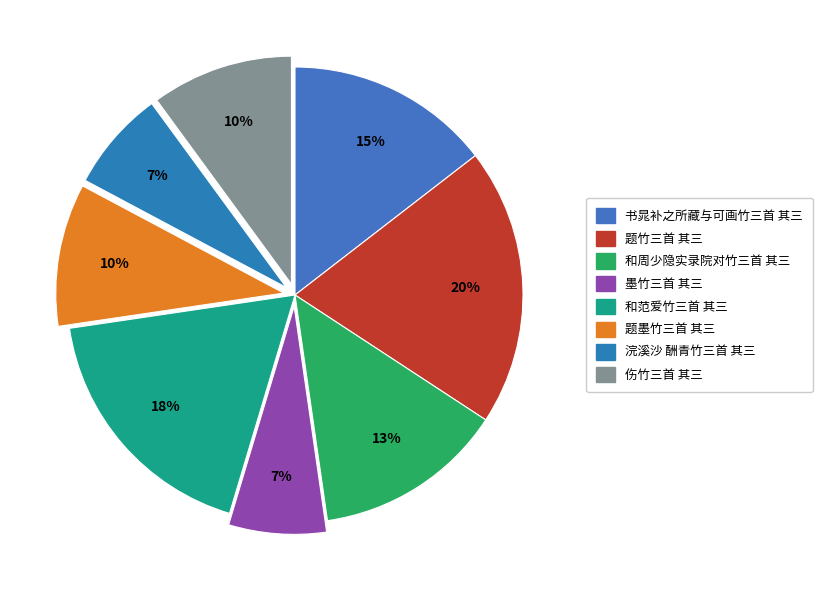

Which category has the smallest portion of the pie?

墨竹三首 其三